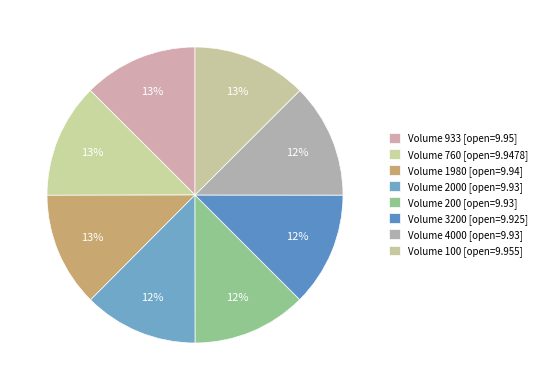

How many slices are in this pie chart?

8